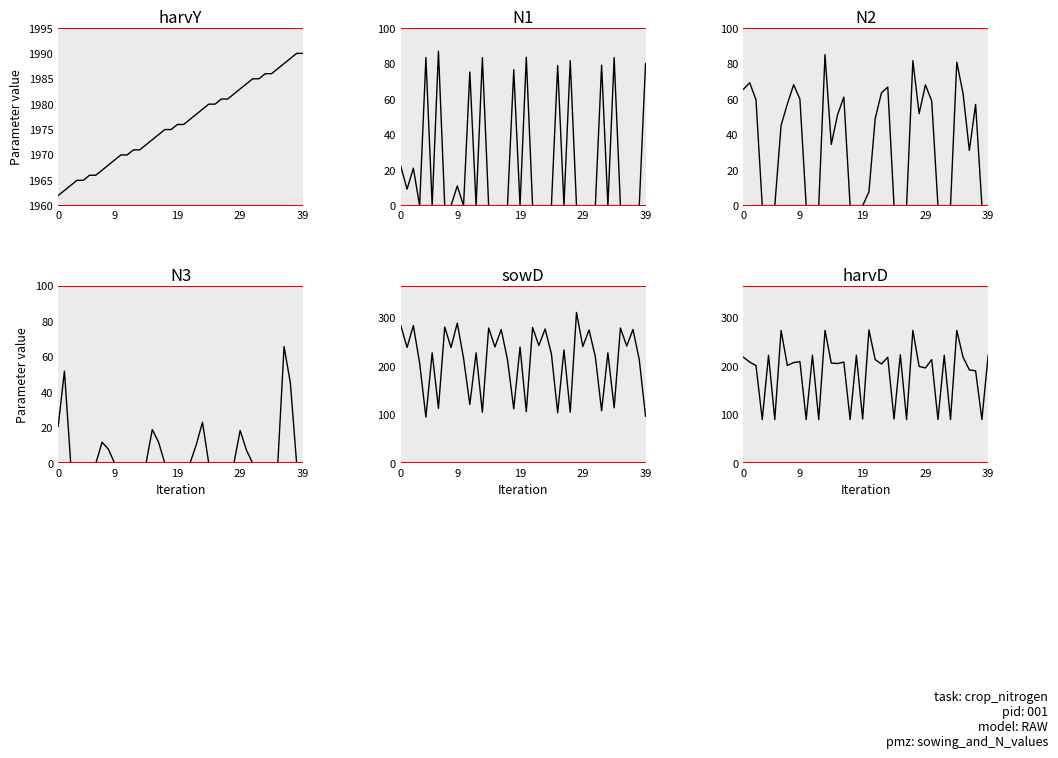

What is the spread (max minus min) of values at 17?

1975.0